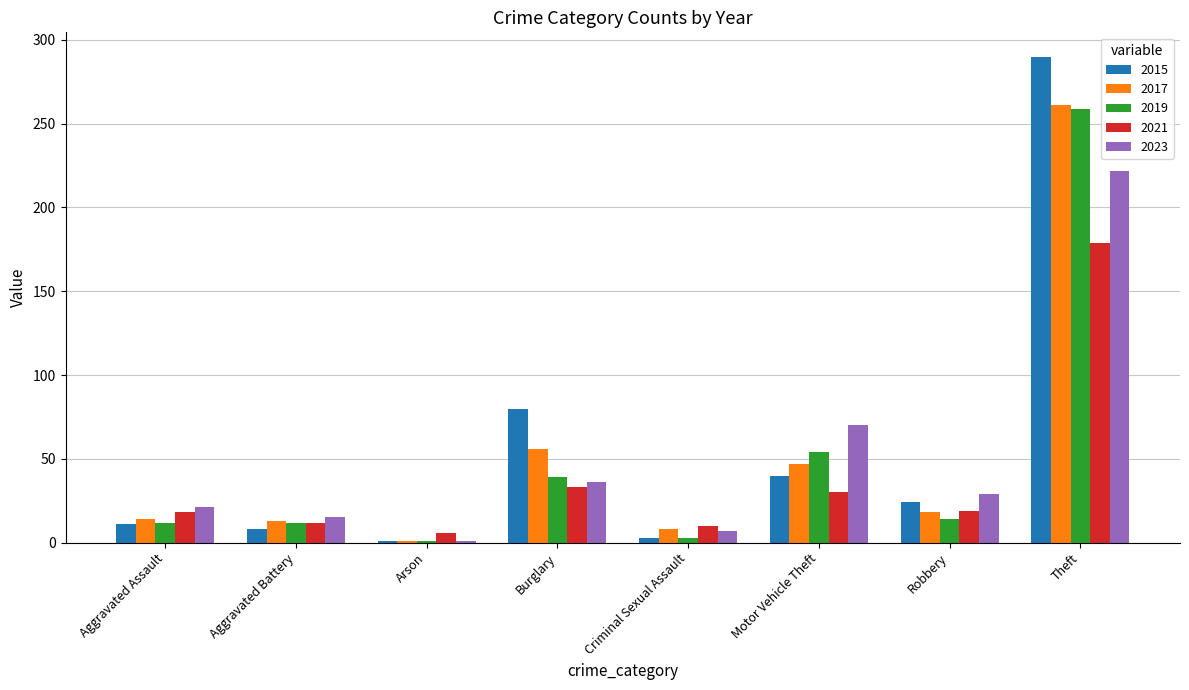

What is the difference between the 2021 values at Theft and Motor Vehicle Theft?

149